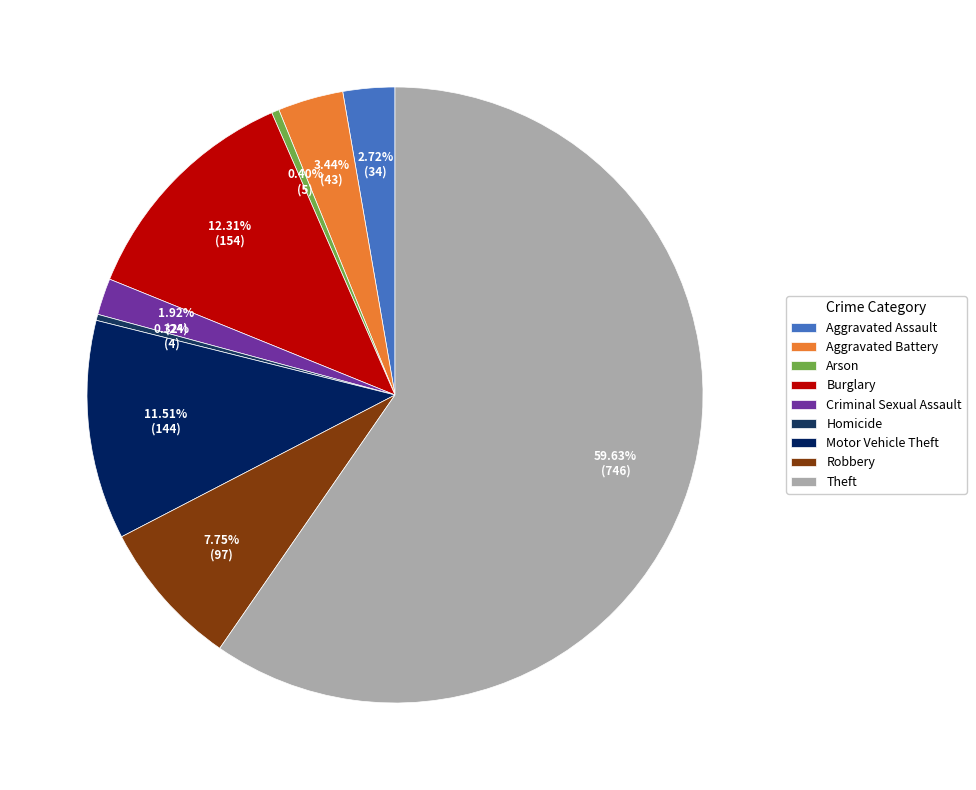

Is there a majority slice in this chart?

Yes